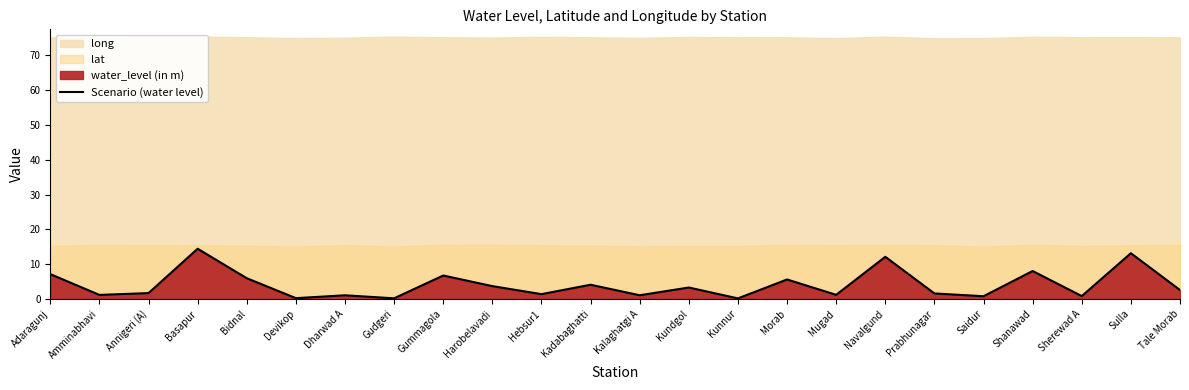

The chart shows a value of 0.9 at Kundgol. True or false?

False